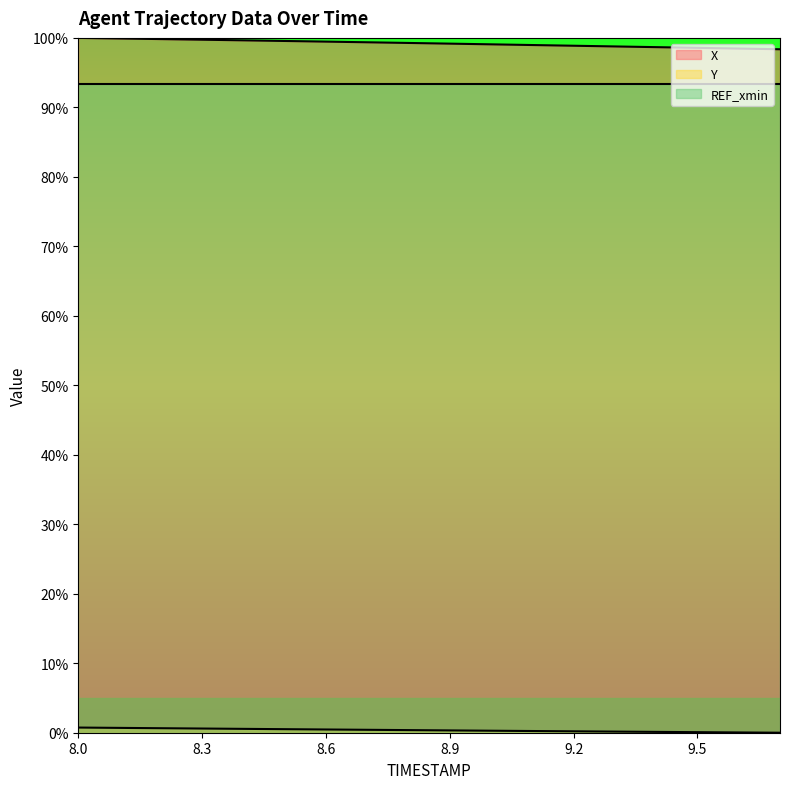

True or false: X has more than 1 interior local peaks.

False